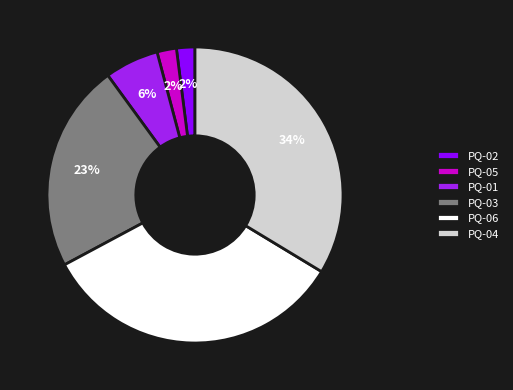

To the nearest percent, what is the average slice percentage?

17%